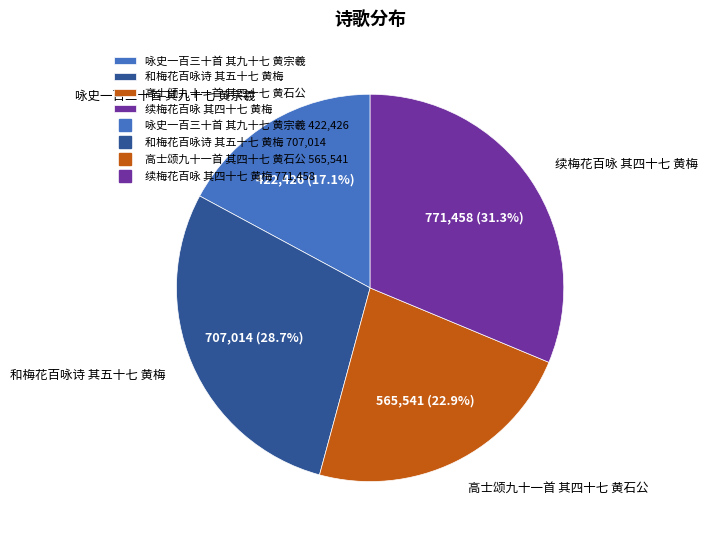

Count the number of slices in the pie.

4